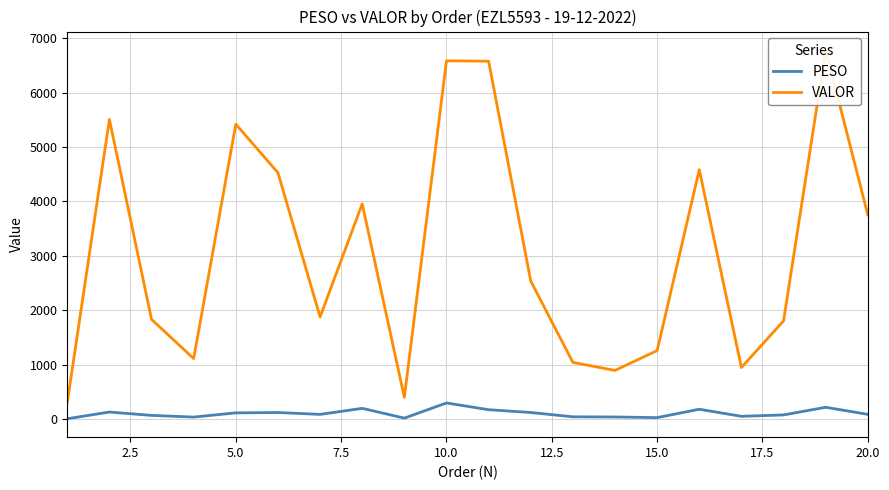

What is the maximum value for PESO?

296.9